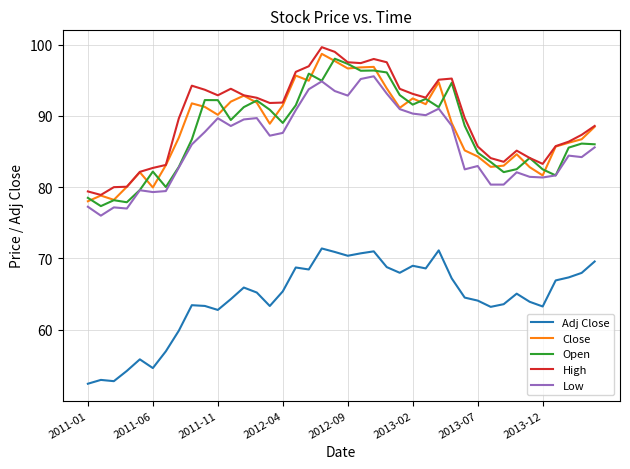

True or false: Adj Close and Close intersect in this chart.

False